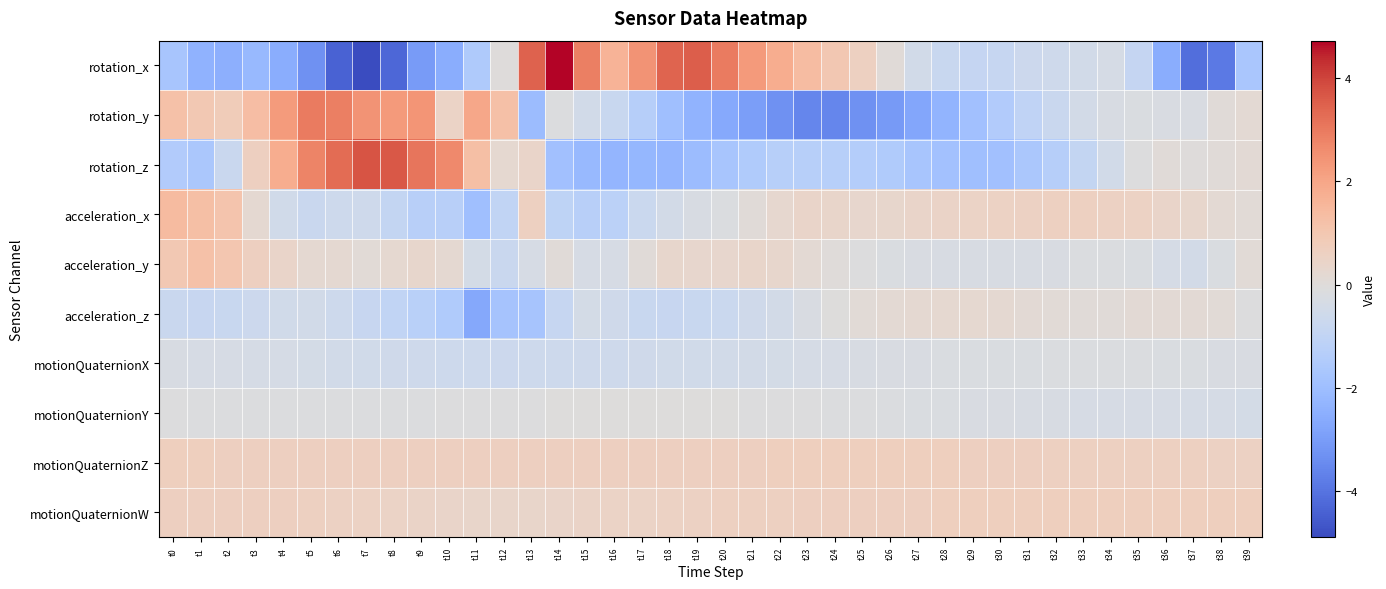

How many distinct data groups are displayed?

10